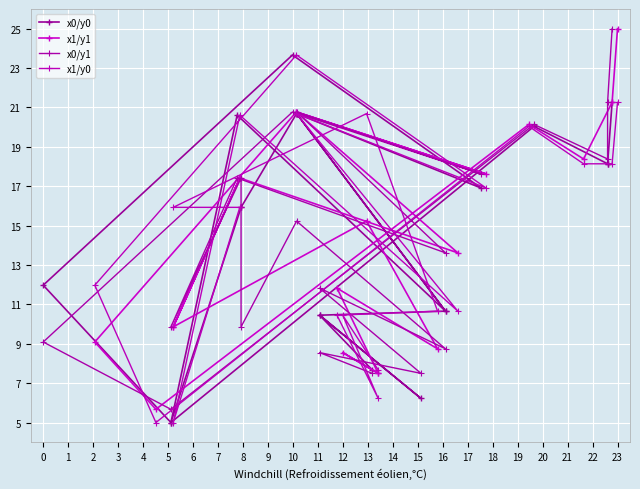

At which label does x1/y1 first exceed 15?

5